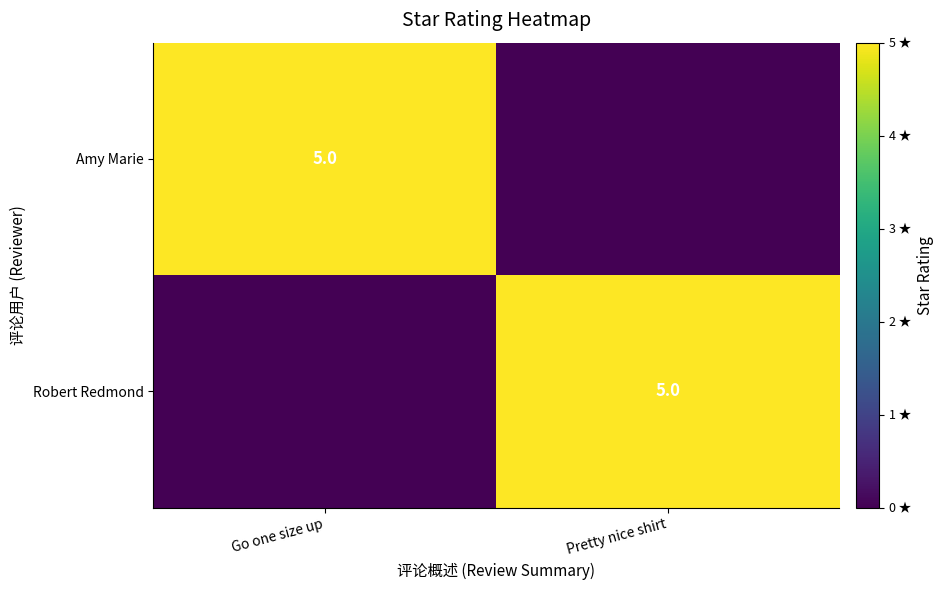

Is it true that Robert Redmond equals 1 at Pretty nice shirt?

False